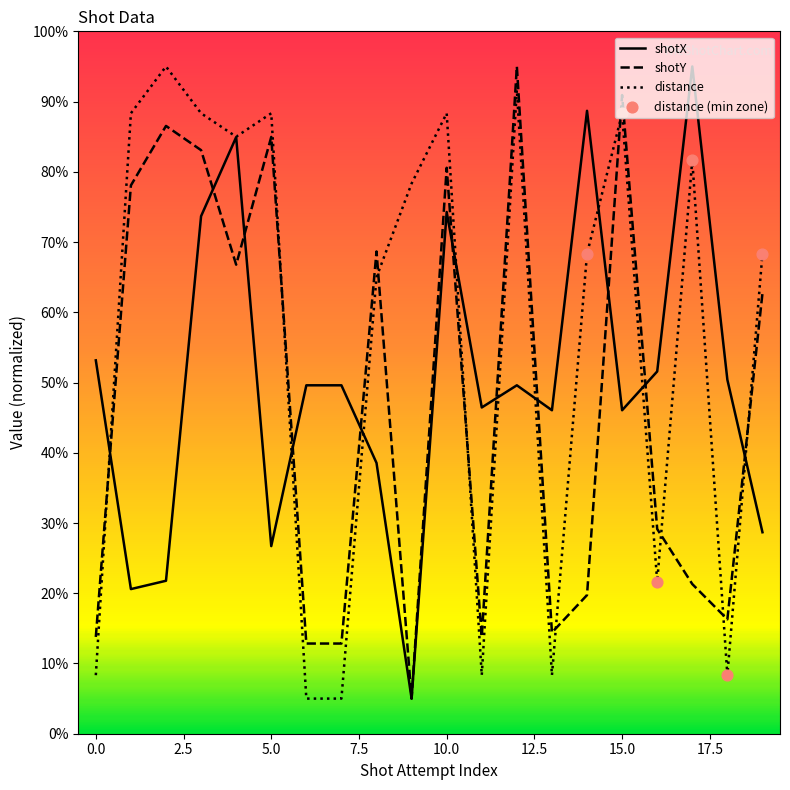

True or false: shotY and distance intersect in this chart.

True